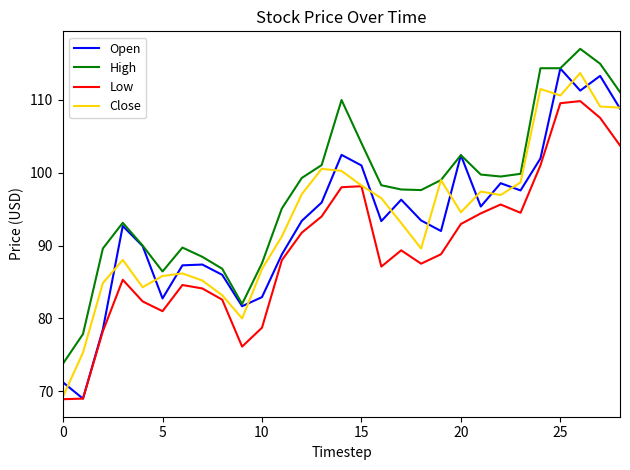

Which series has the largest total across all categories?

High